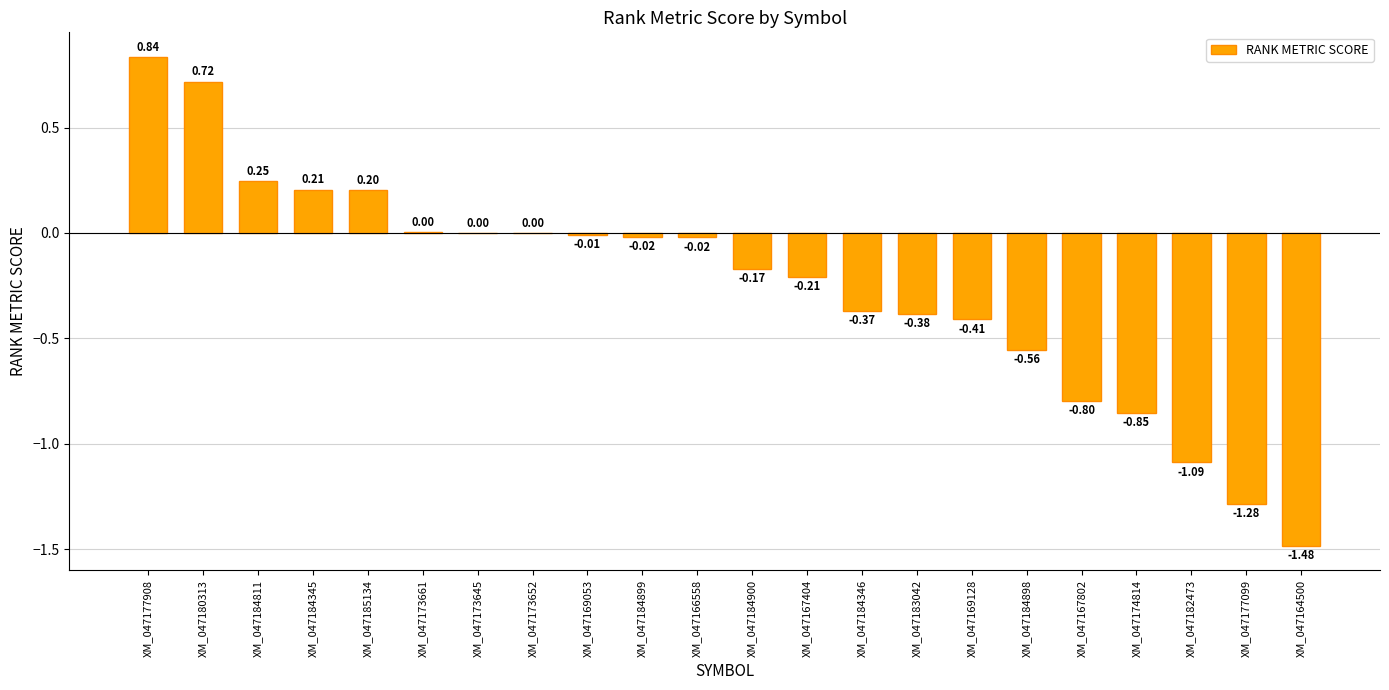

Between XM_047174814 and XM_047173652, which is larger?

XM_047173652